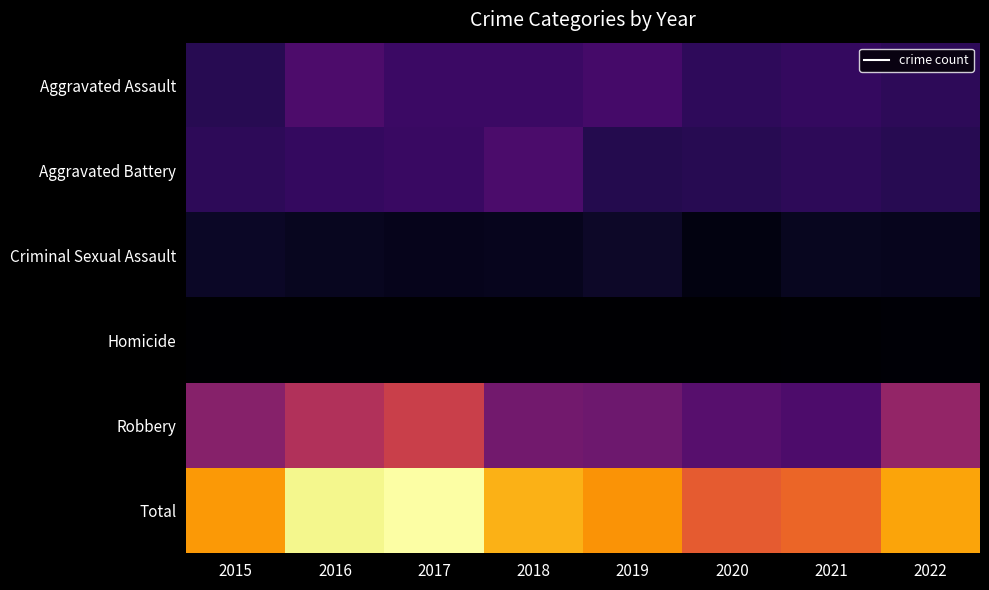

Which series has the largest total across all categories?

Total